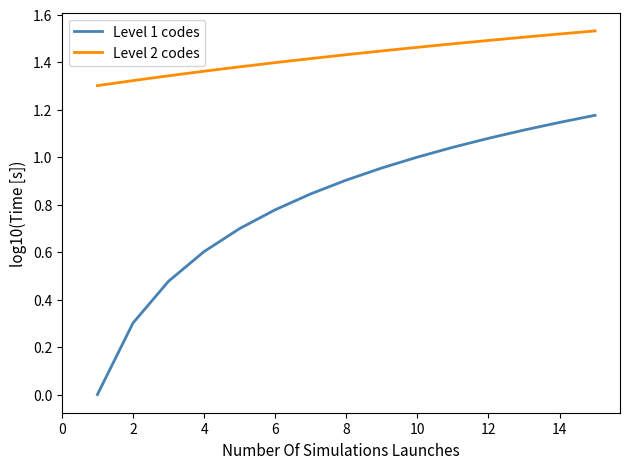

Which series has the widest spread of values?

Level 1 codes